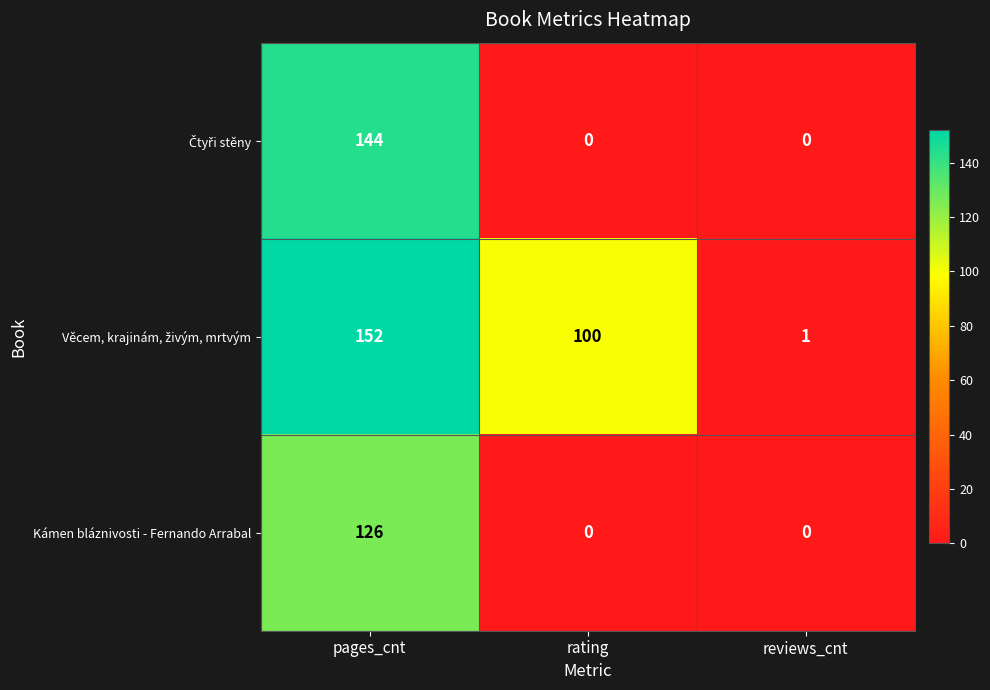

What is the approximate value of Kámen bláznivosti - Fernando Arrabal at pages_cnt, to the nearest 10?

130